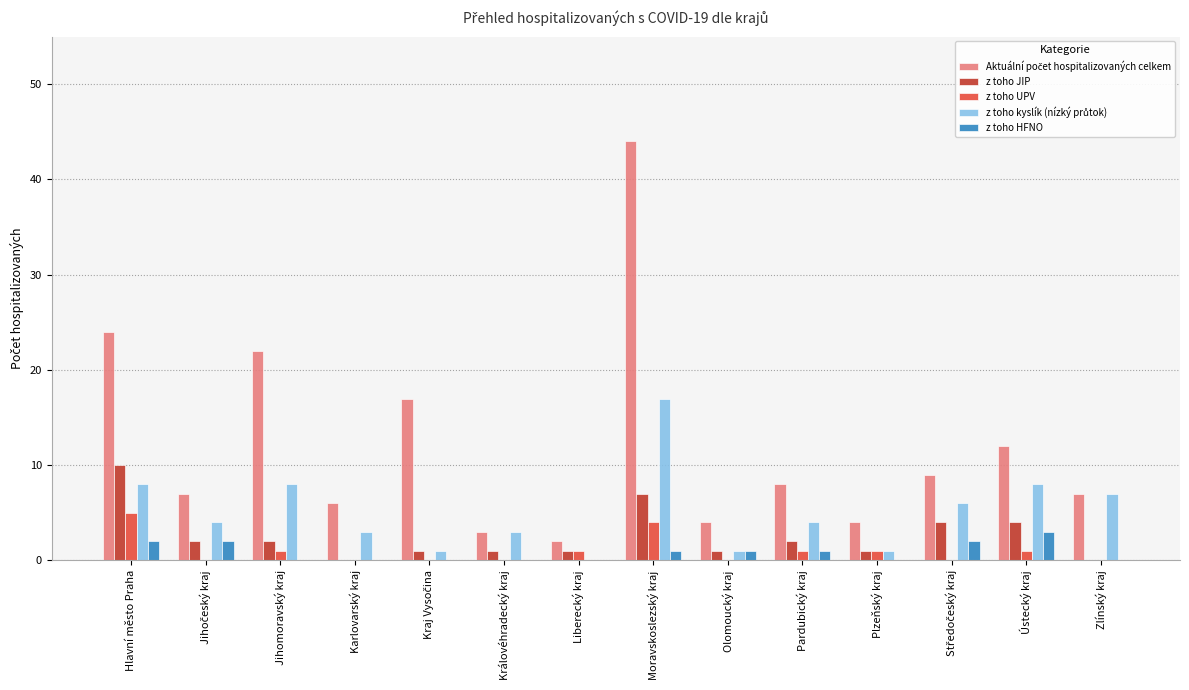

At which category is the sum across all series the highest?

Moravskoslezský kraj